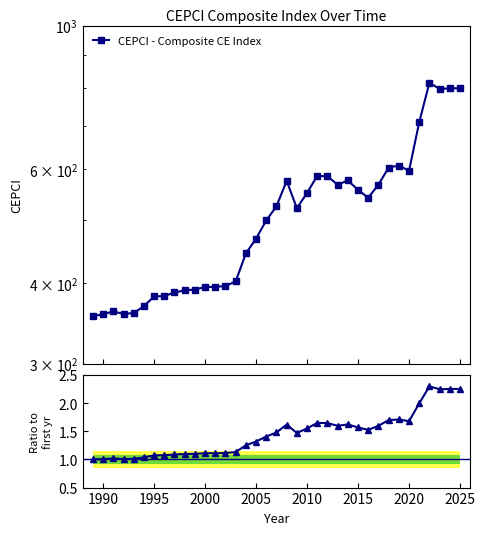

Which series changed the most between 2000 and 2015?

CEPCI - Composite CE Index